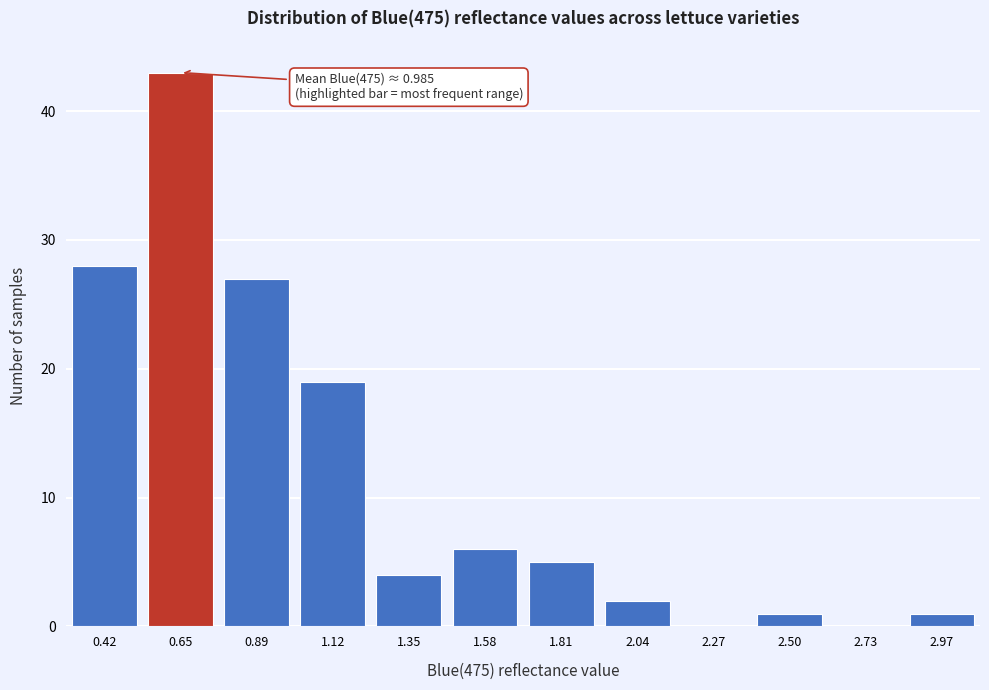

Reading right to left, extract all data points from this chart.

2.97=1	2.73=0	2.50=1	2.27=0	2.04=2	1.81=5	1.58=6	1.35=4	1.12=19	0.89=27	0.65=43	0.42=28